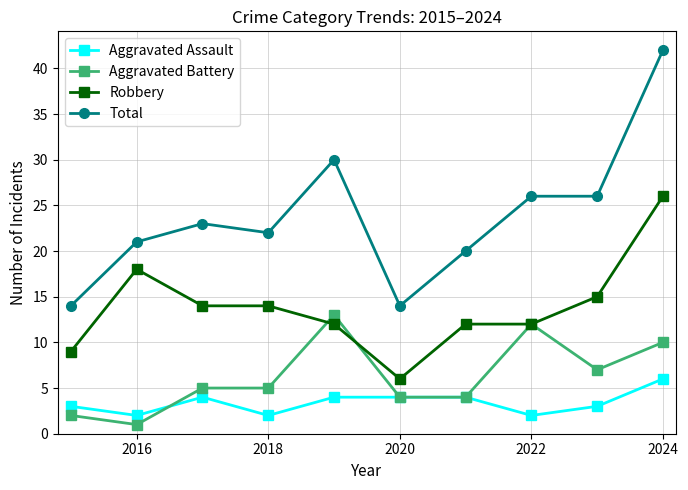

Does the chart display data point markers on the line(s)?

Yes